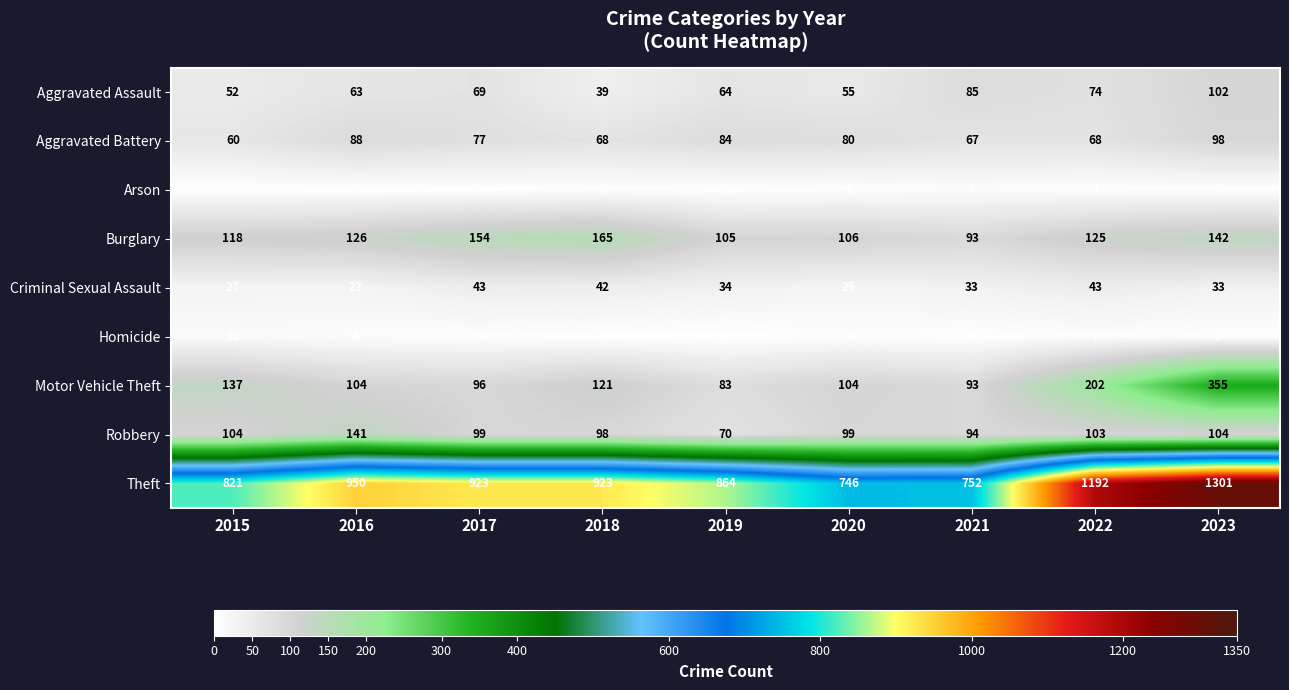

What is the difference between the maximum and minimum values in the Robbery series?

71